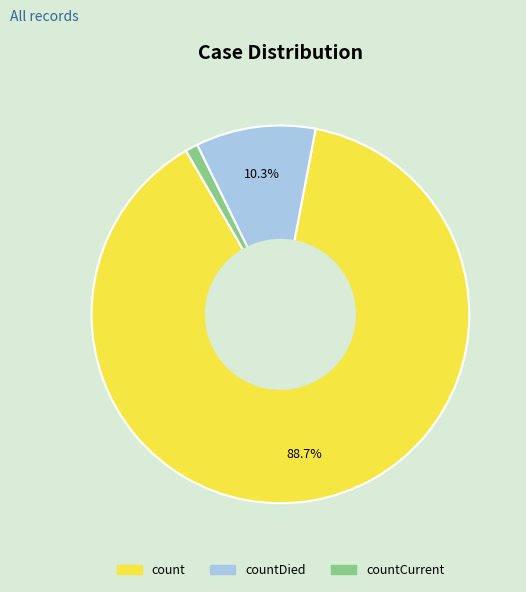

Is there a majority slice in this chart?

Yes